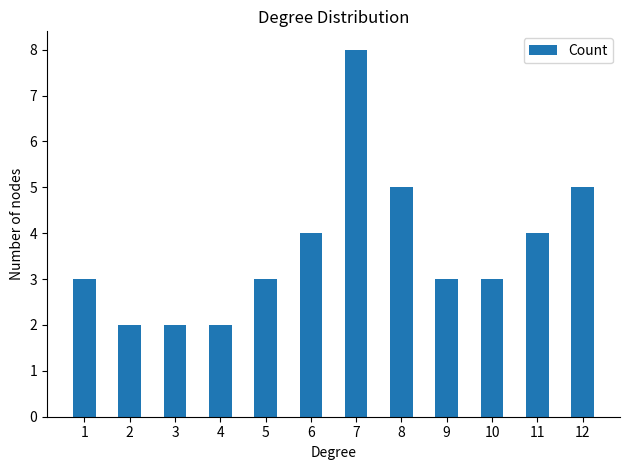

What value does the data have at 11?

4